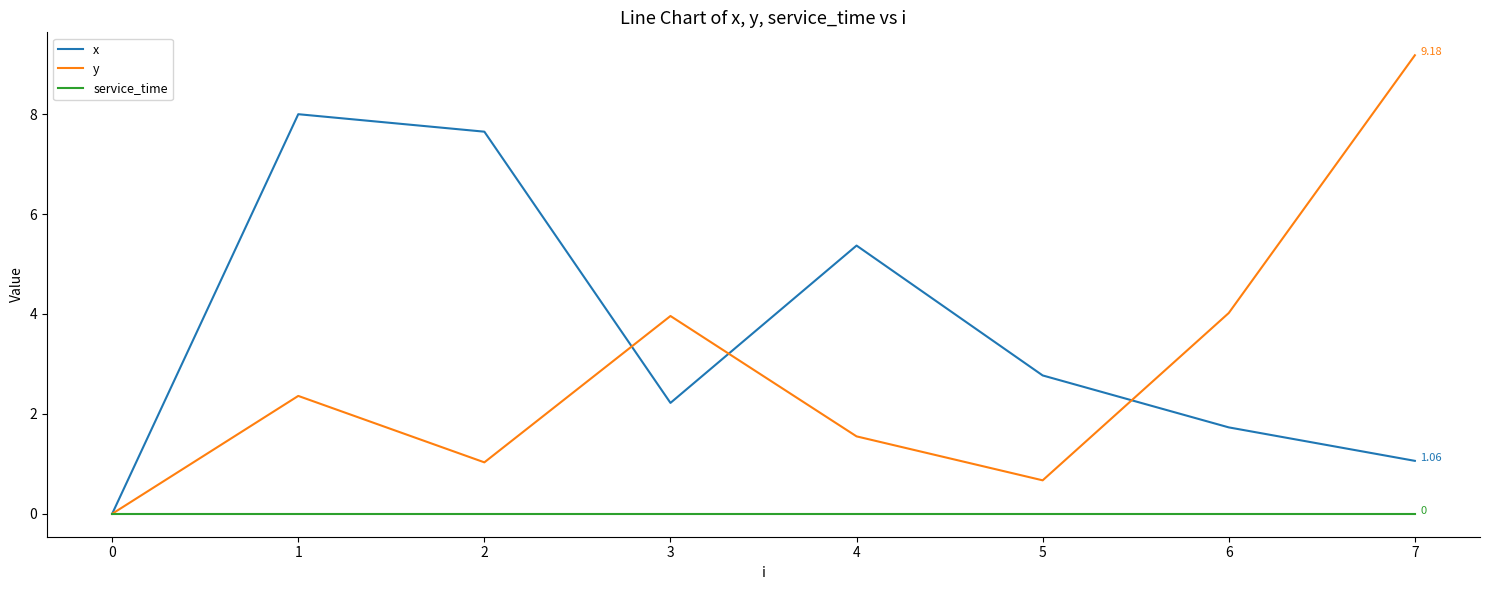

At 2, list the series in order from largest to smallest.

x, y, service_time